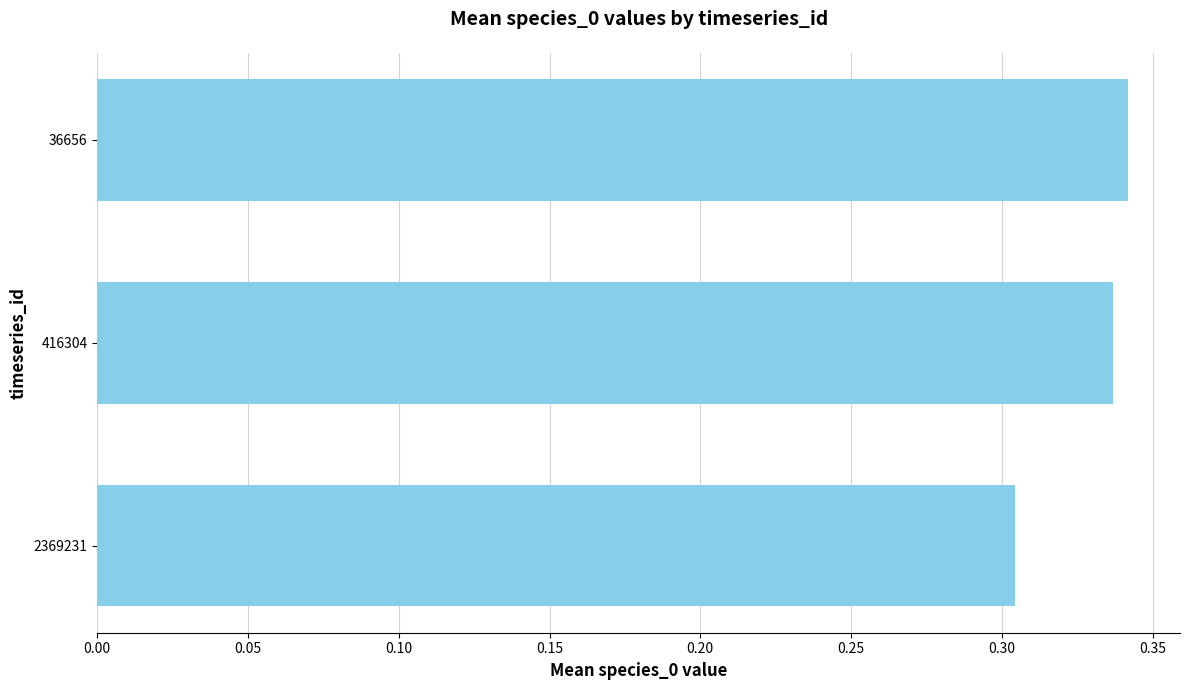

True or false: the data shows 0.2 at 416304.

False